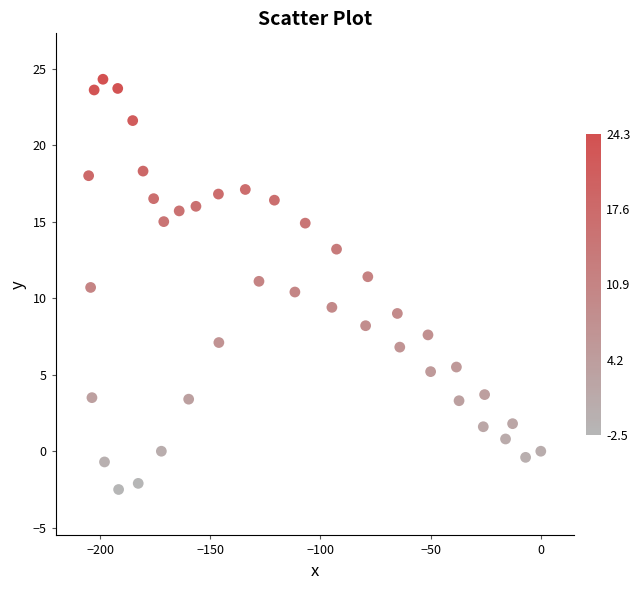

What is the range of X values (max minus min)?

205.2